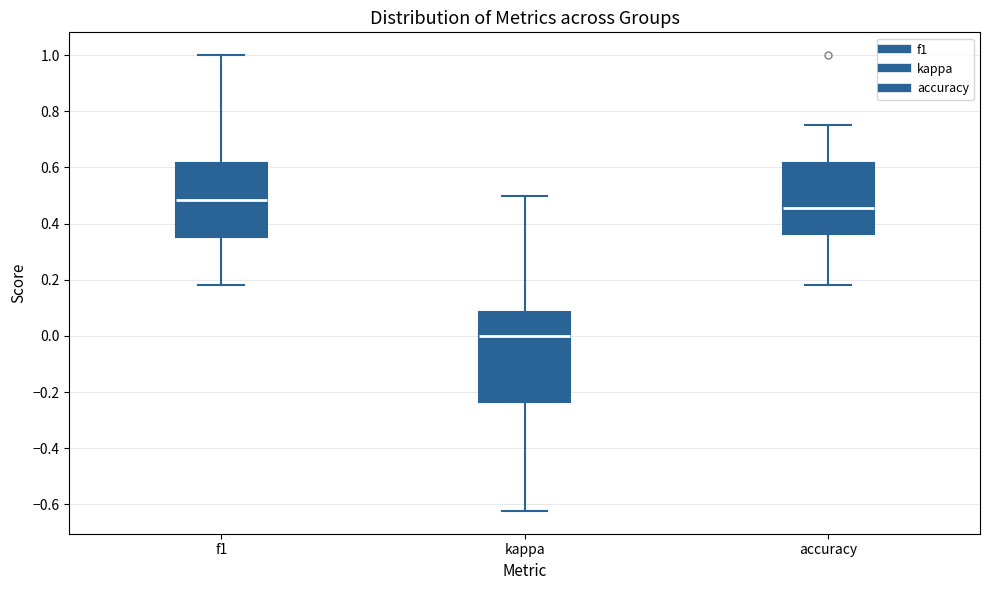

Reading left to right, transcribe this box plot: for each box, give where its median line is, the range the box spans, and where its two whiskers end, as read against the y-axis. The values are not printed on the chart, so give them approximately, as read against the axis.

f1: median 0.48, box 0.36 to 0.62, whiskers 0.18 to 1.00
kappa: median 0.00, box -0.24 to 0.08, whiskers -0.62 to 0.50
accuracy: median 0.46, box 0.36 to 0.62, whiskers 0.18 to 0.76